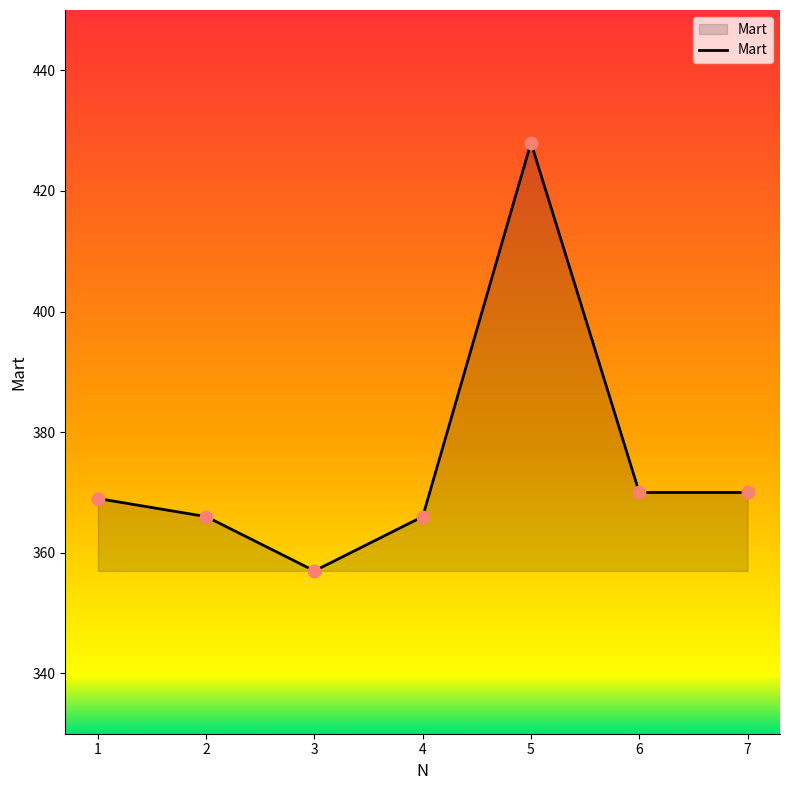

What is the change in value from 1 to 6?

+1